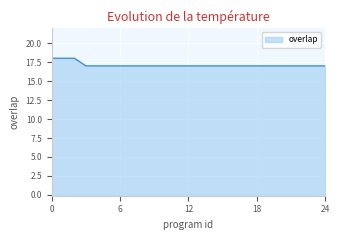

Does the chart display data point markers on the line(s)?

No